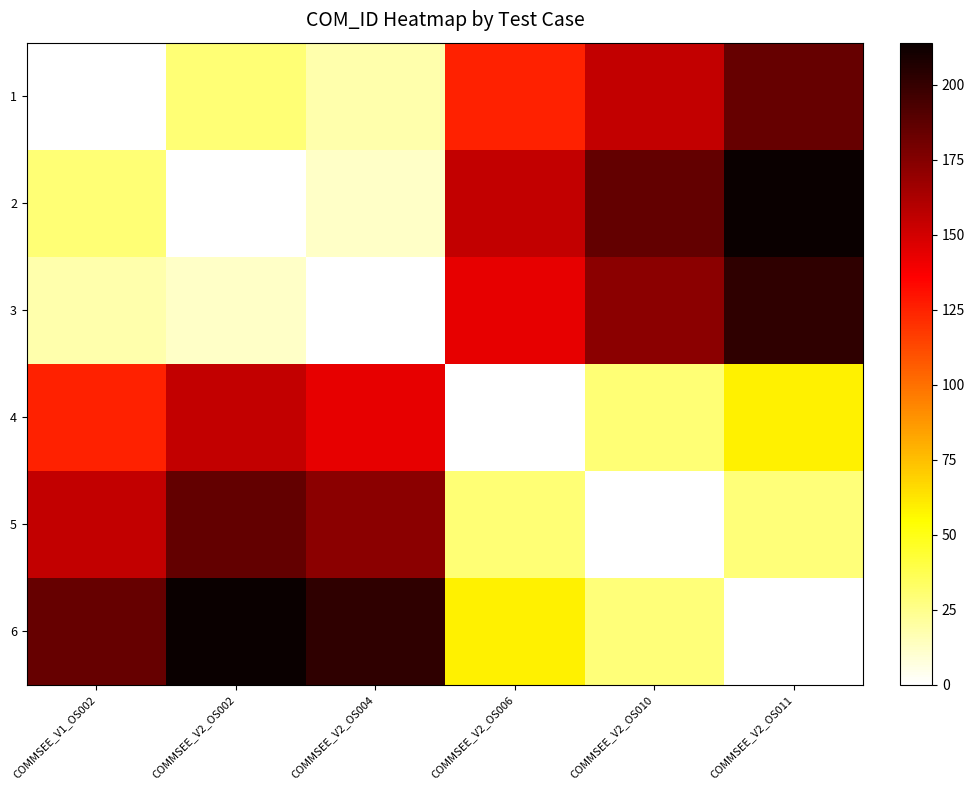

Between COMMSEE_V1_OS002 and COMMSEE_V2_OS010, which is larger?

COMMSEE_V2_OS010